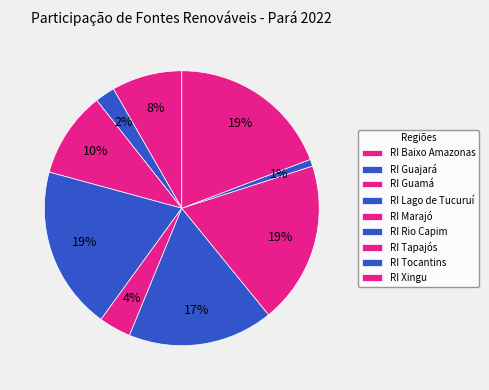

To the nearest percent, what is the difference between the RI Guamá and RI Tapajós slice percentages?

9%